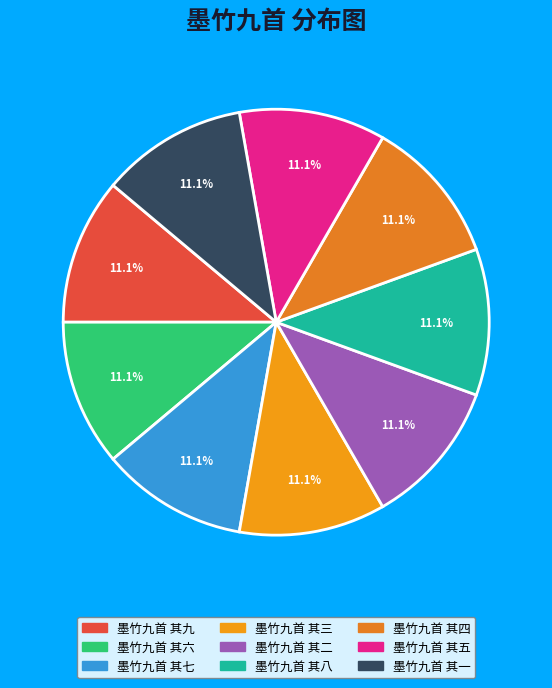

To the nearest percent, what is the average slice percentage?

11%